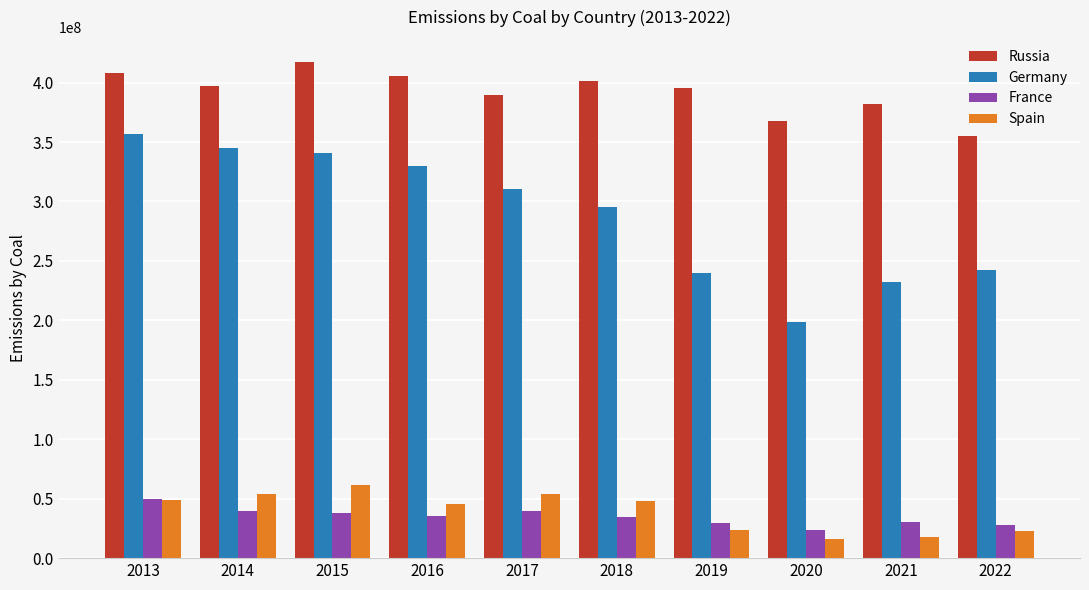

Between 2013 and 2018, which series saw the biggest shift?

Germany